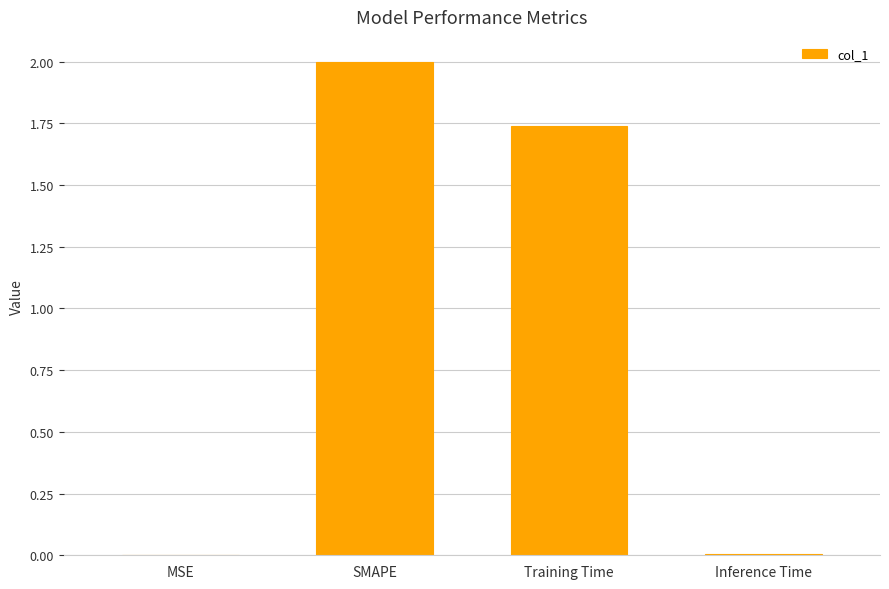

Where does the data first go above 1?

SMAPE